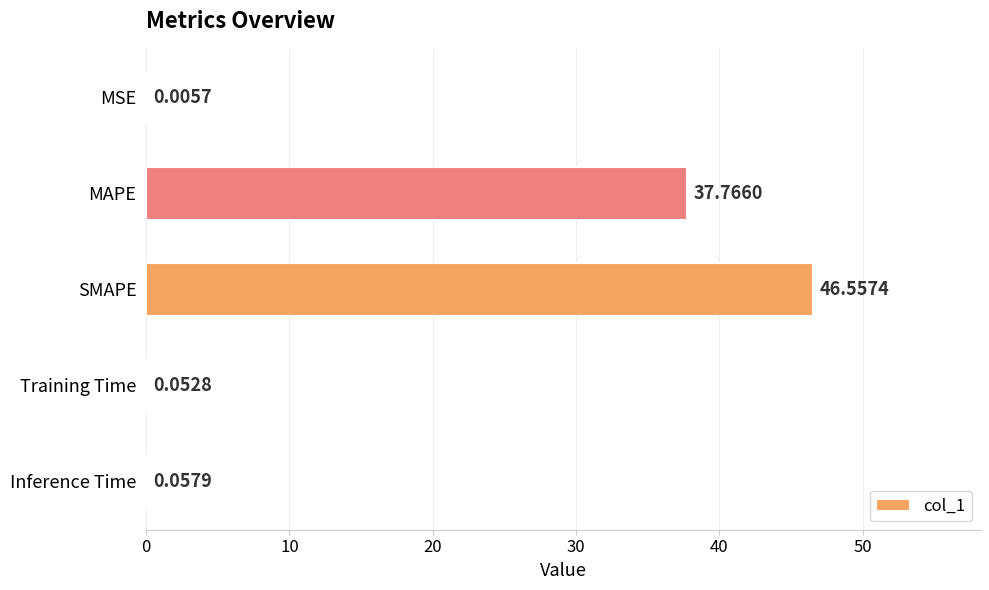

At which label is the value closest to 23?

MAPE